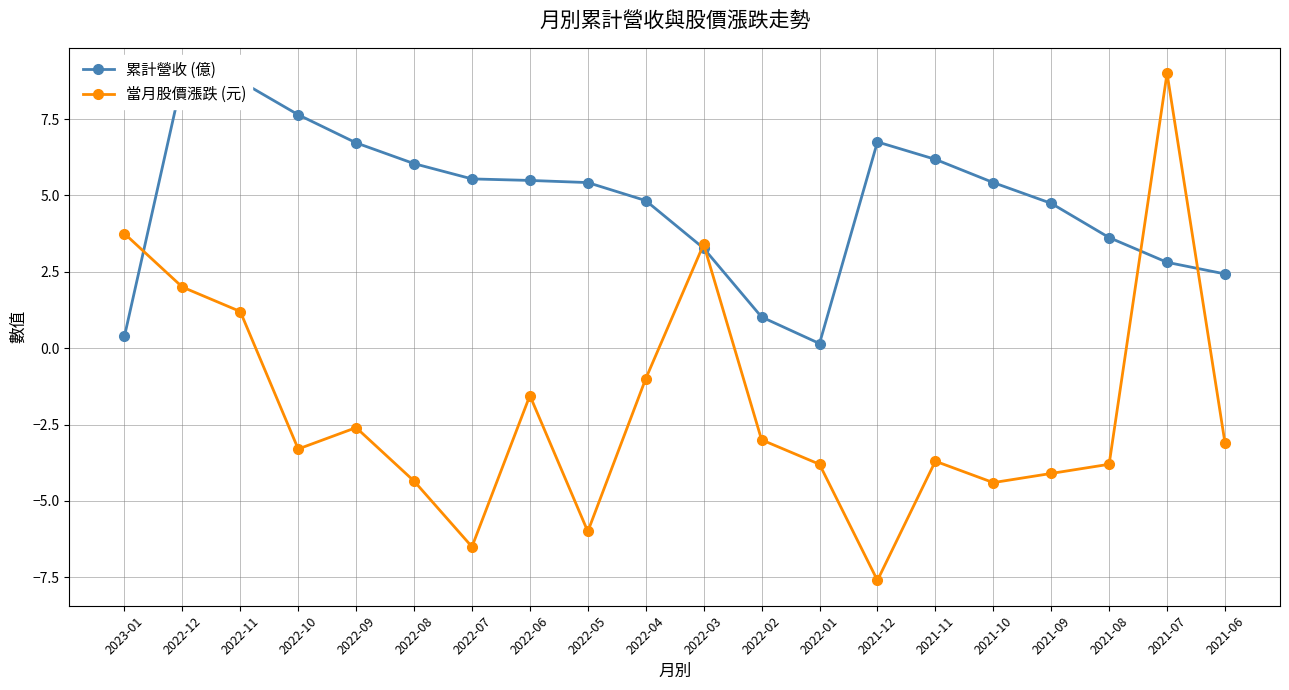

Where do 累計營收 (億) and 當月股價漲跌 (元) first cross each other?

2023-01 and 2022-12